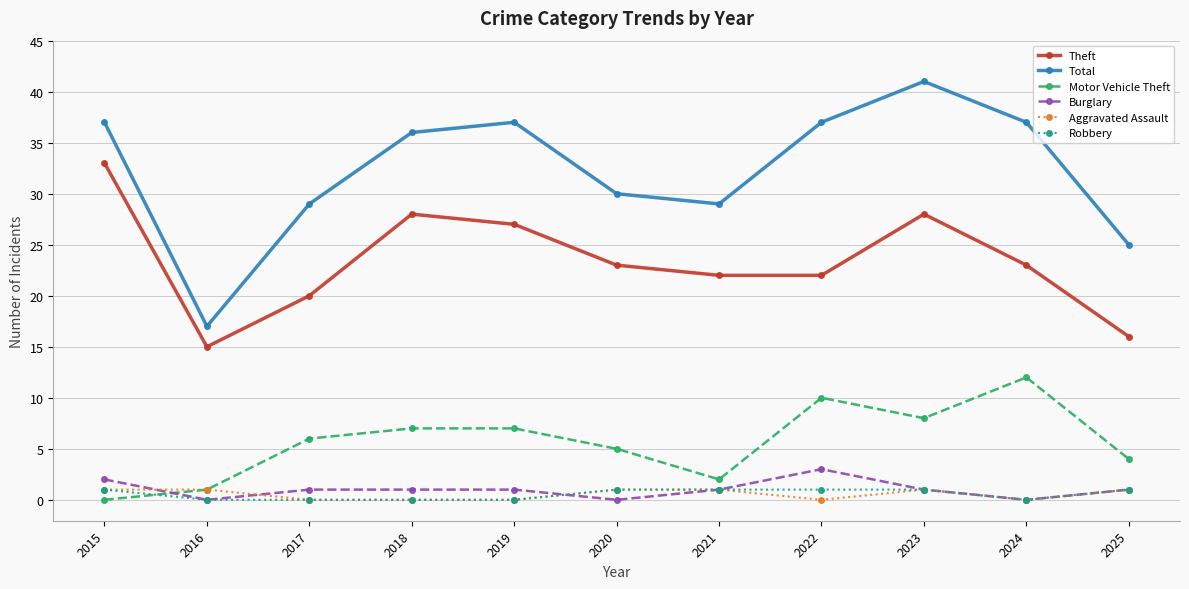

True or false: Burglary and Robbery intersect in this chart.

True